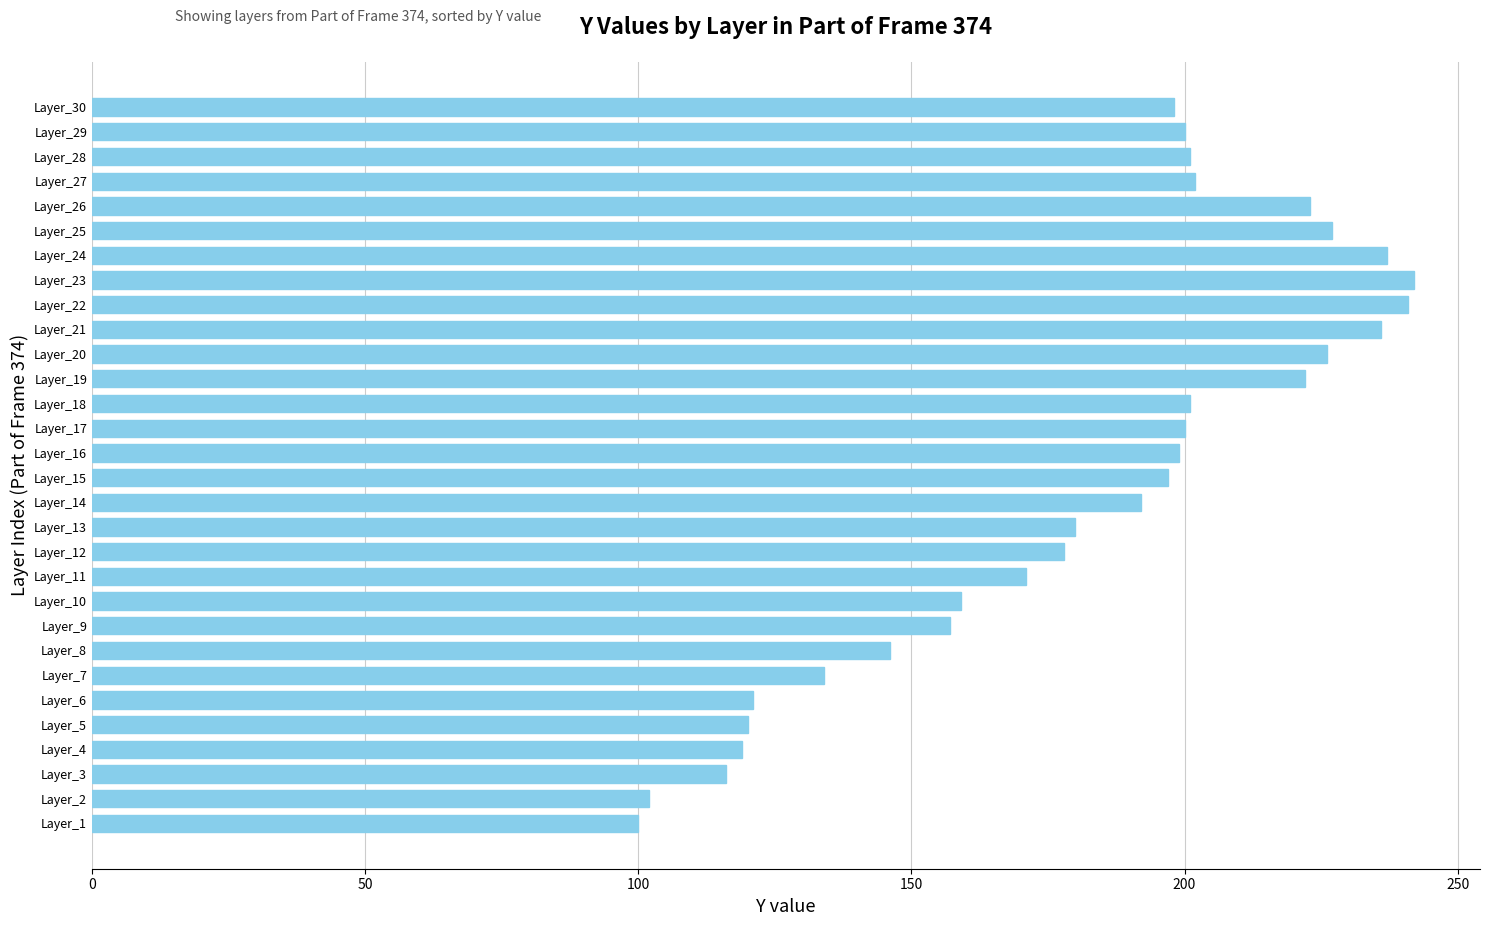

True or false: the data shows 236 at Layer_21.

True